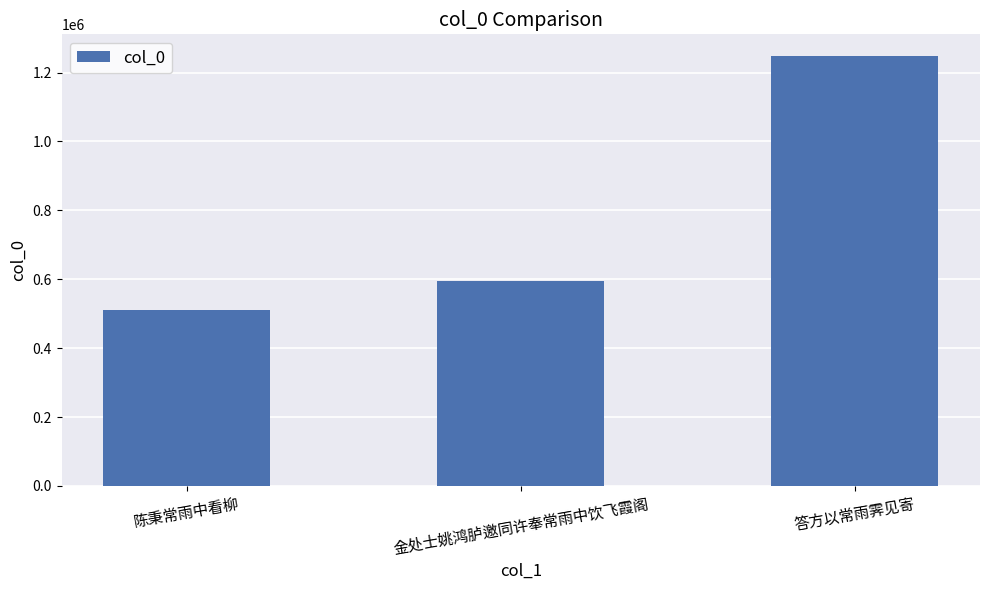

What is the minimum value shown in the chart?

511281